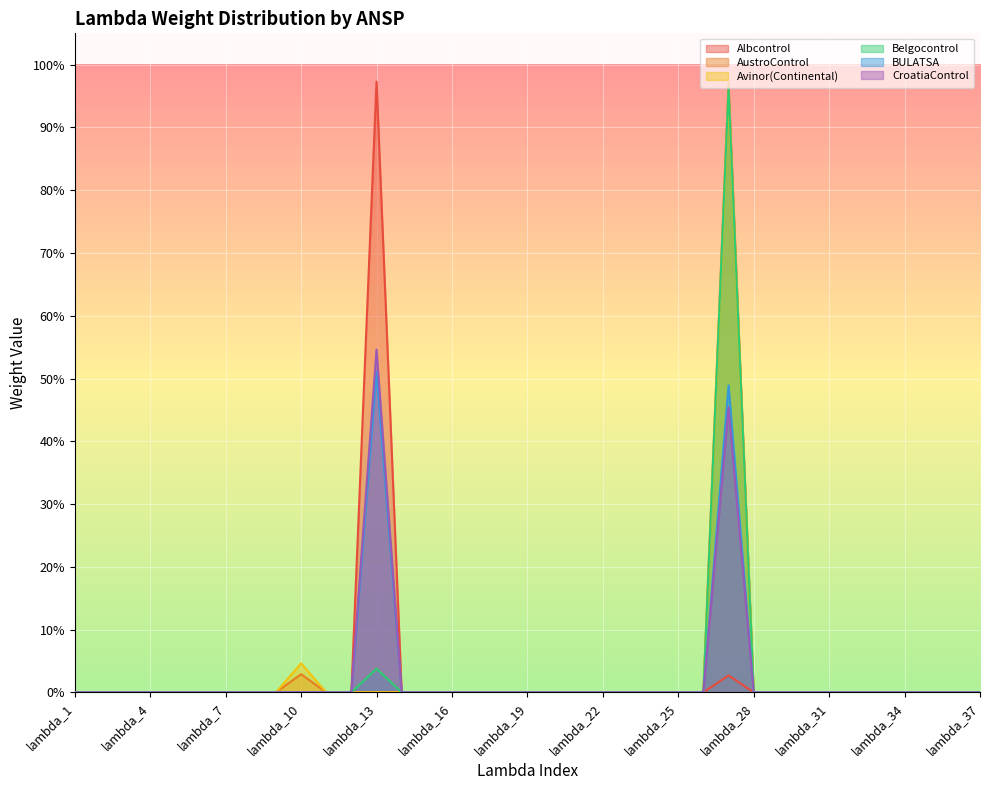

Which series has the largest range (max minus min)?

Albcontrol